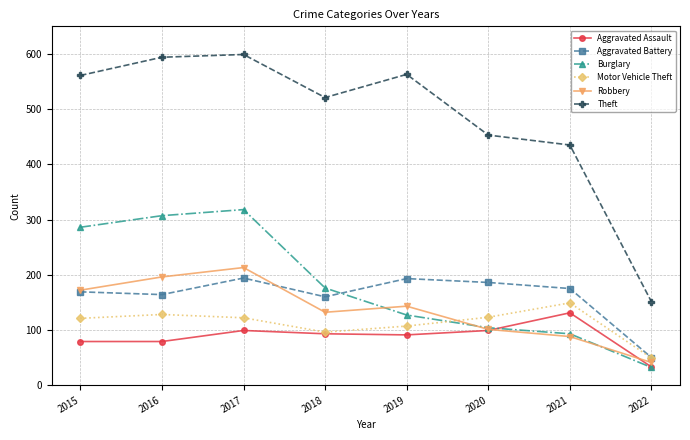

How many distinct data groups are displayed?

6